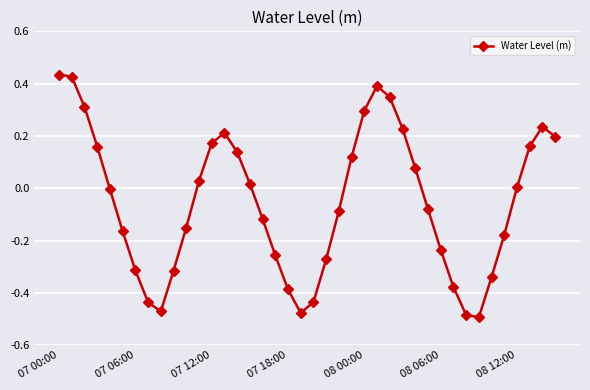

How many points are lower than both their immediate neighbors (excluding endpoints)?

3